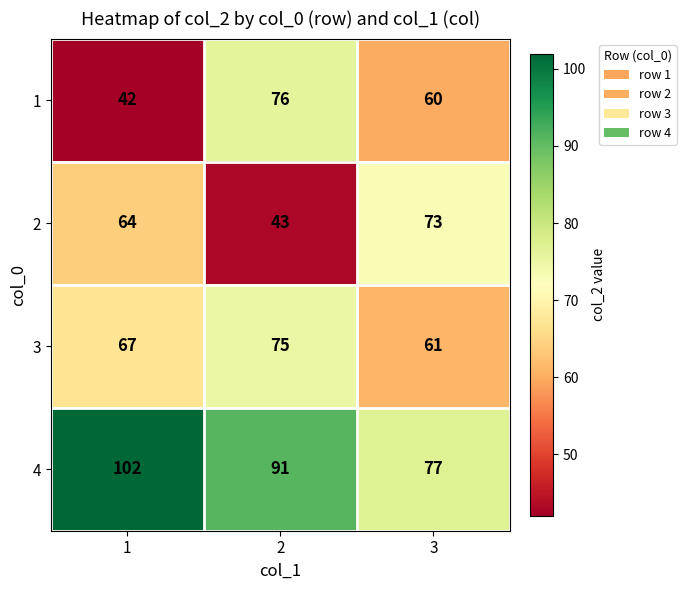

What is the sum of the 2 values at 2 and 3?

116